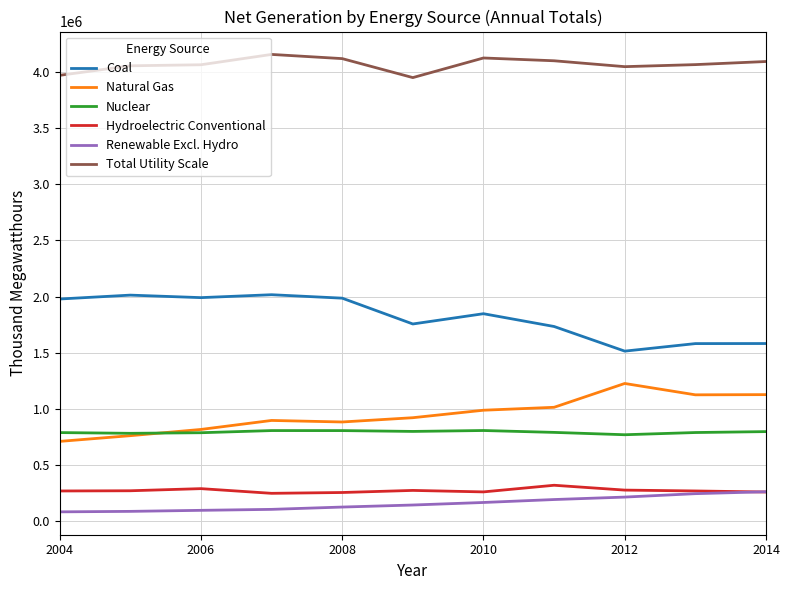

What is the greatest value displayed?

4156745